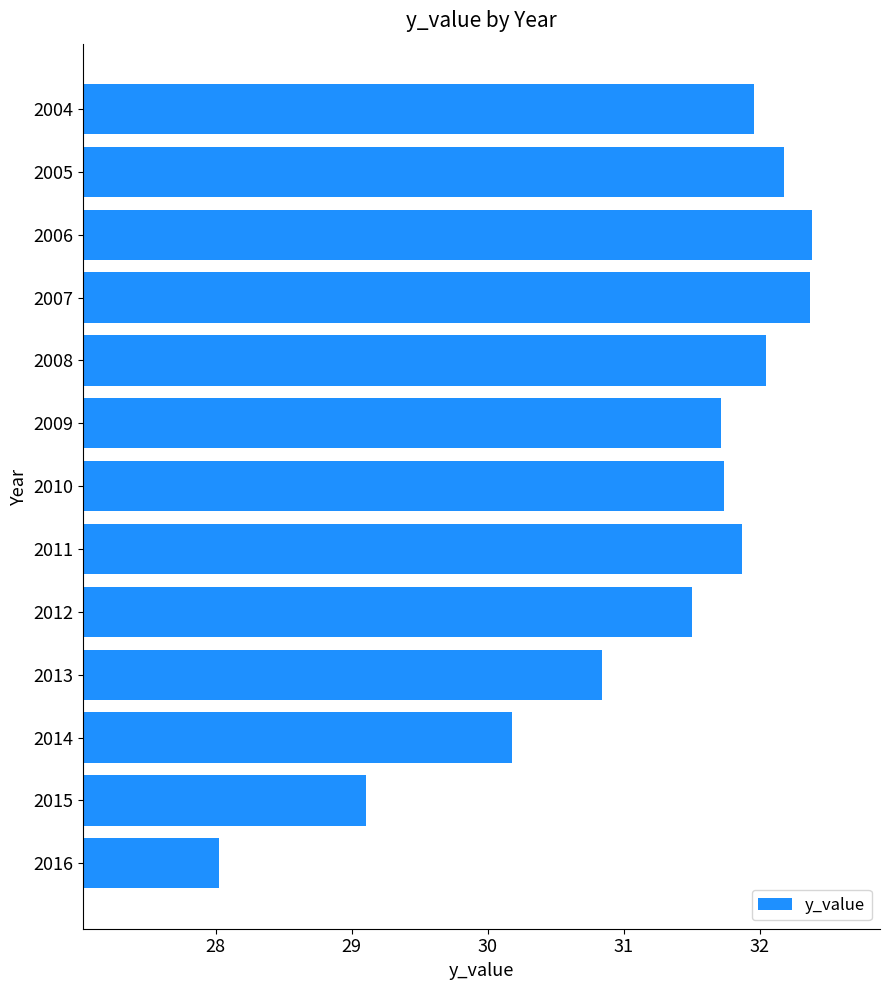

Which label corresponds to the smallest value in the chart?

2016